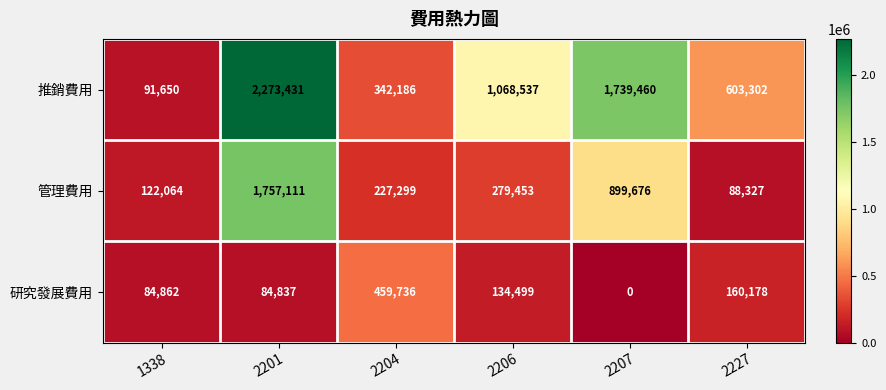

How many distinct data groups are displayed?

3